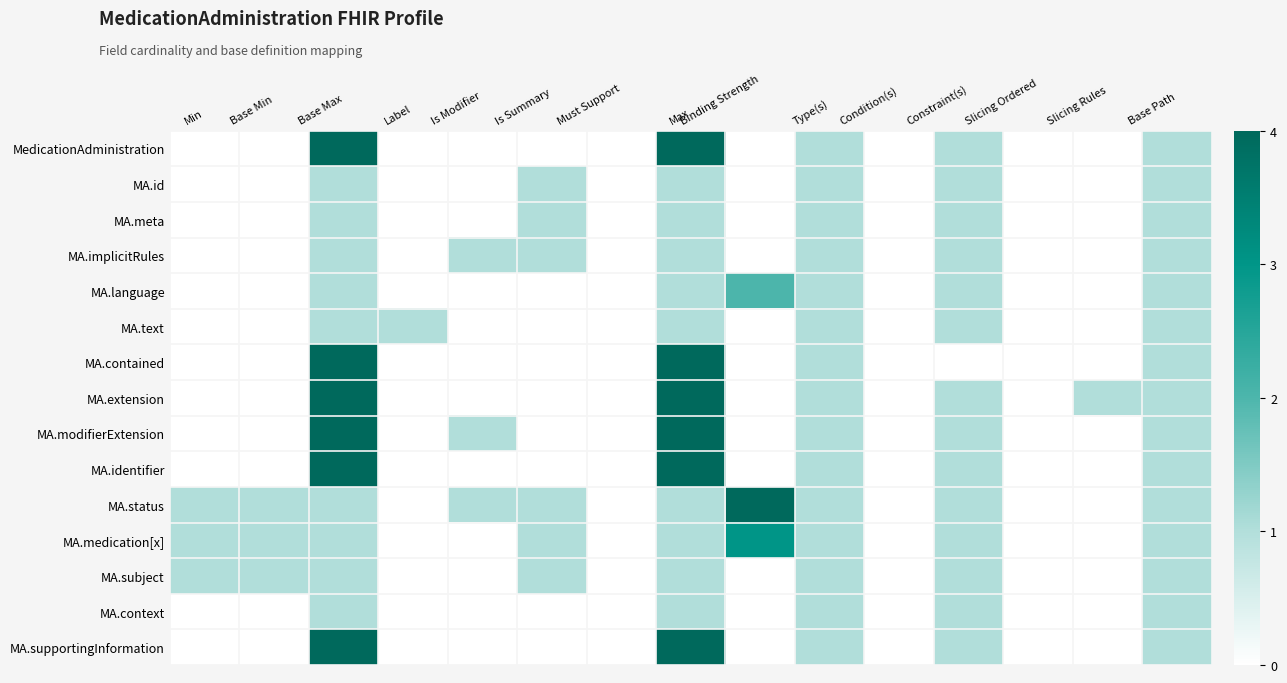

What is the spread (max minus min) of values at Is Modifier?

1